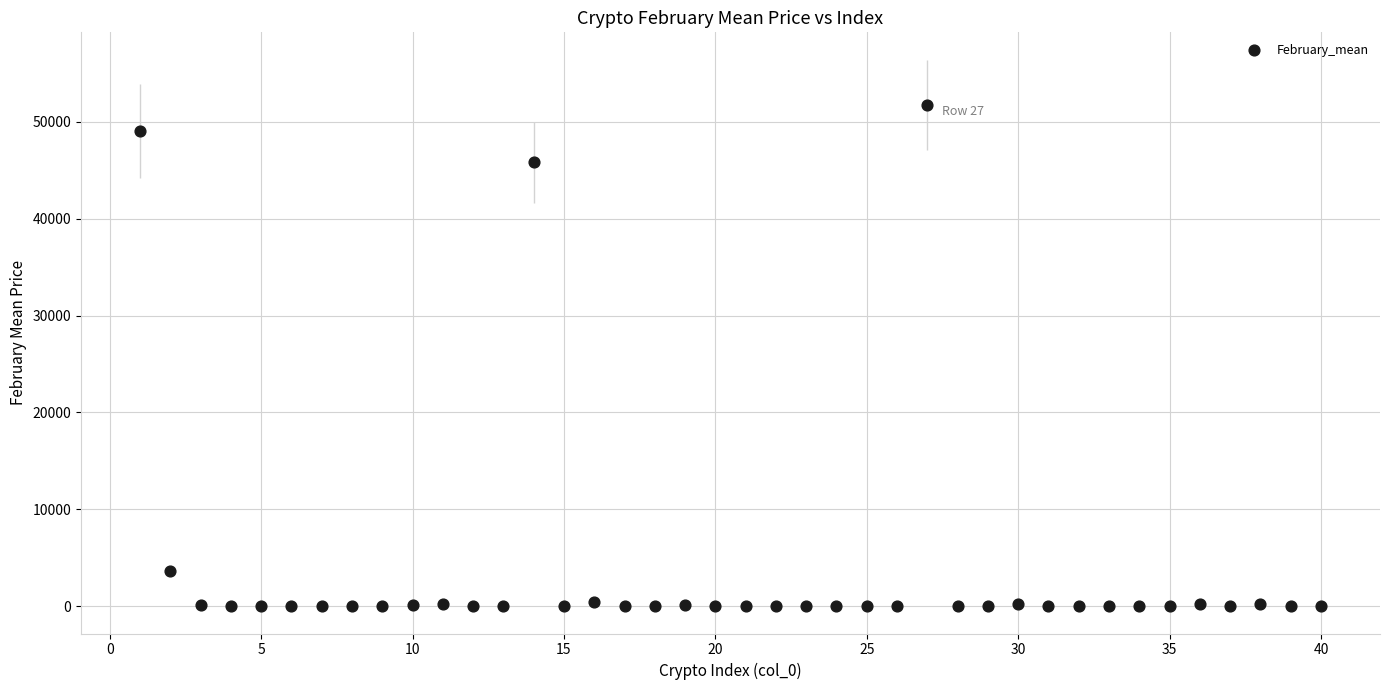

What is the range of Y values (max minus min)?

51757.3